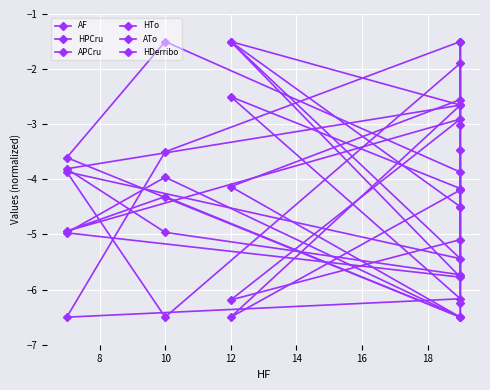

What is the spread (max minus min) of values at 12?

2.9